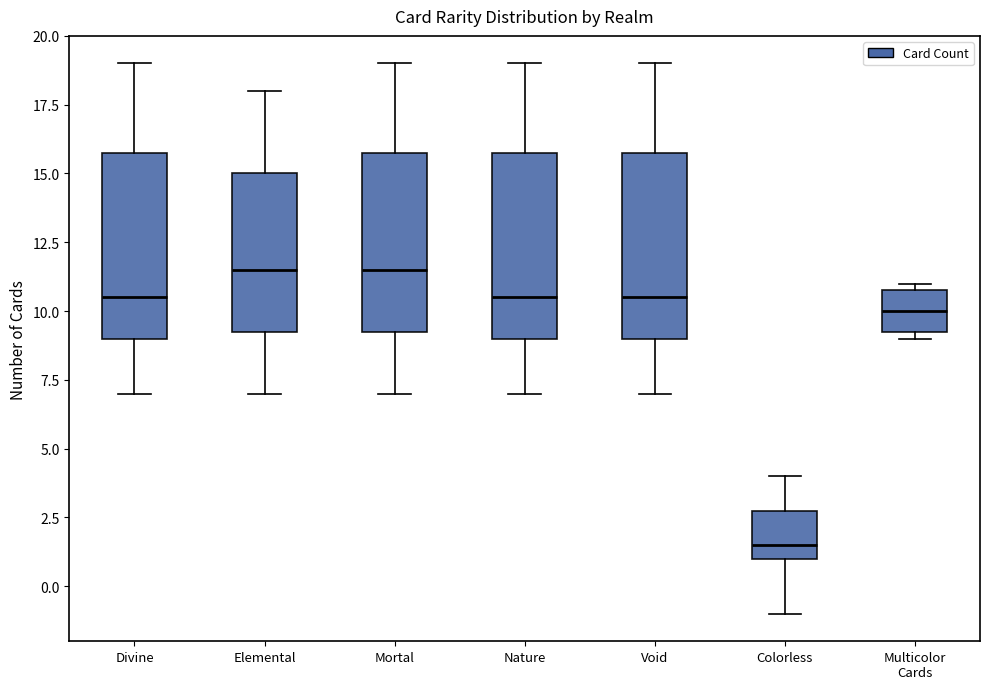

Reading left to right, read every box against the y-axis: the position of its median line, the range the box covers, and the ends of its whiskers. The values are not printed on the chart, so give them approximately, as read against the axis.

Divine: median 10.5, box 9.0 to 16.0, whiskers 7.0 to 19.0
Elemental: median 11.5, box 9.5 to 15.0, whiskers 7.0 to 18.0
Mortal: median 11.5, box 9.5 to 16.0, whiskers 7.0 to 19.0
Nature: median 10.5, box 9.0 to 16.0, whiskers 7.0 to 19.0
Void: median 10.5, box 9.0 to 16.0, whiskers 7.0 to 19.0
Colorless: median 1.5, box 1.0 to 3.0, whiskers -1.0 to 4.0
Multicolor Cards: median 10.0, box 9.5 to 11.0, whiskers 9.0 to 11.0 (just above the box's upper edge)